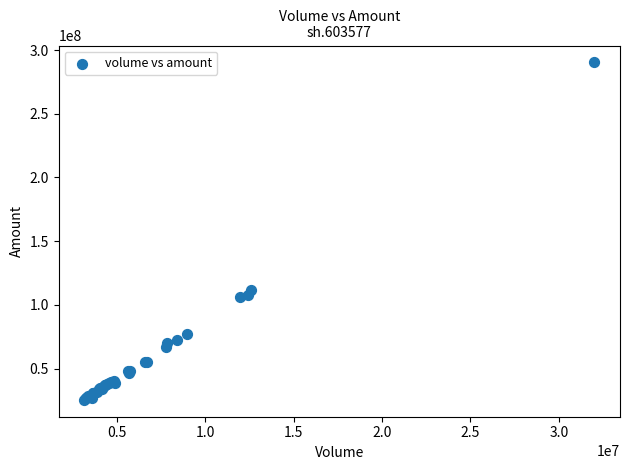

What Y value in the scatter plot is closest to 157892164?

111706037.5